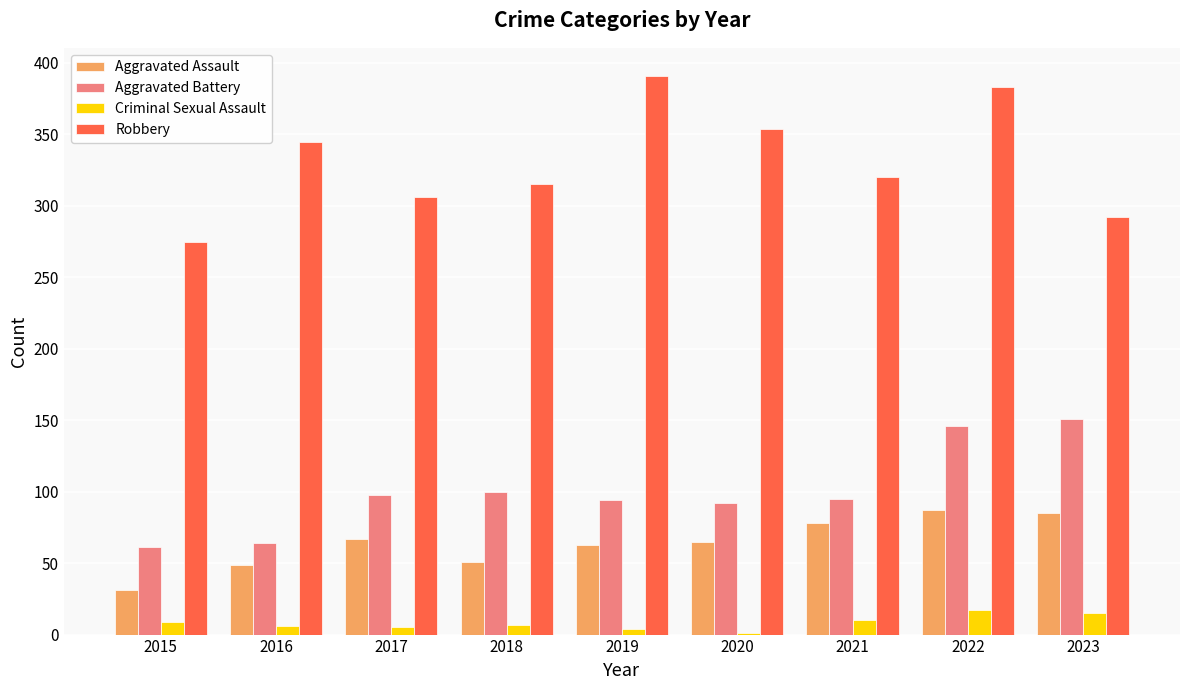

The Aggravated Assault series shows 78 at 2021. True or false?

True